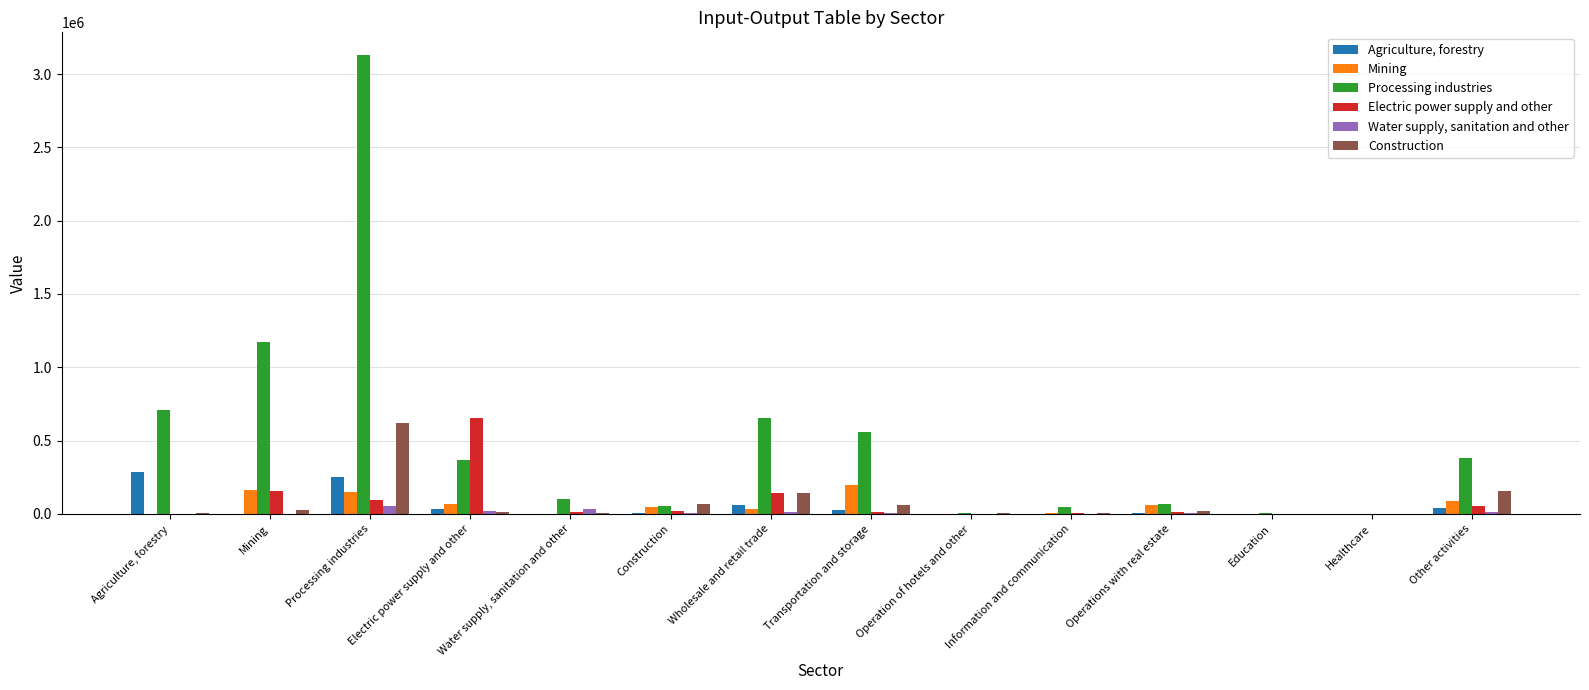

Which series has the largest total across all categories?

Processing industries